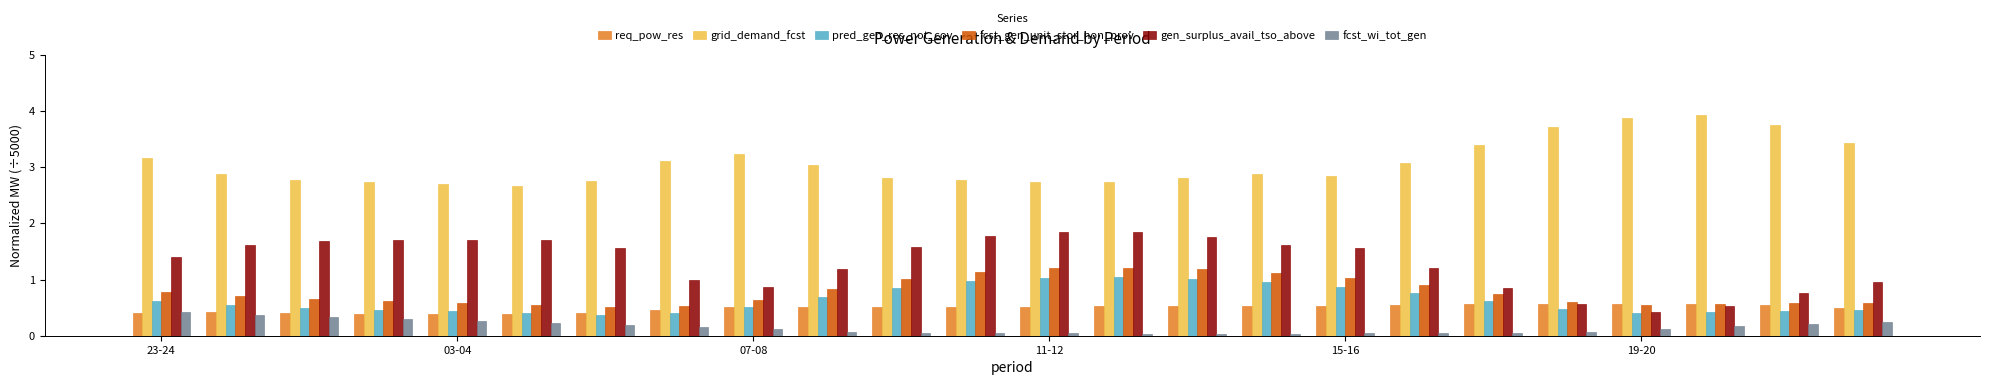

What is the maximum value for gen_surplus_avail_tso_above?

1.9